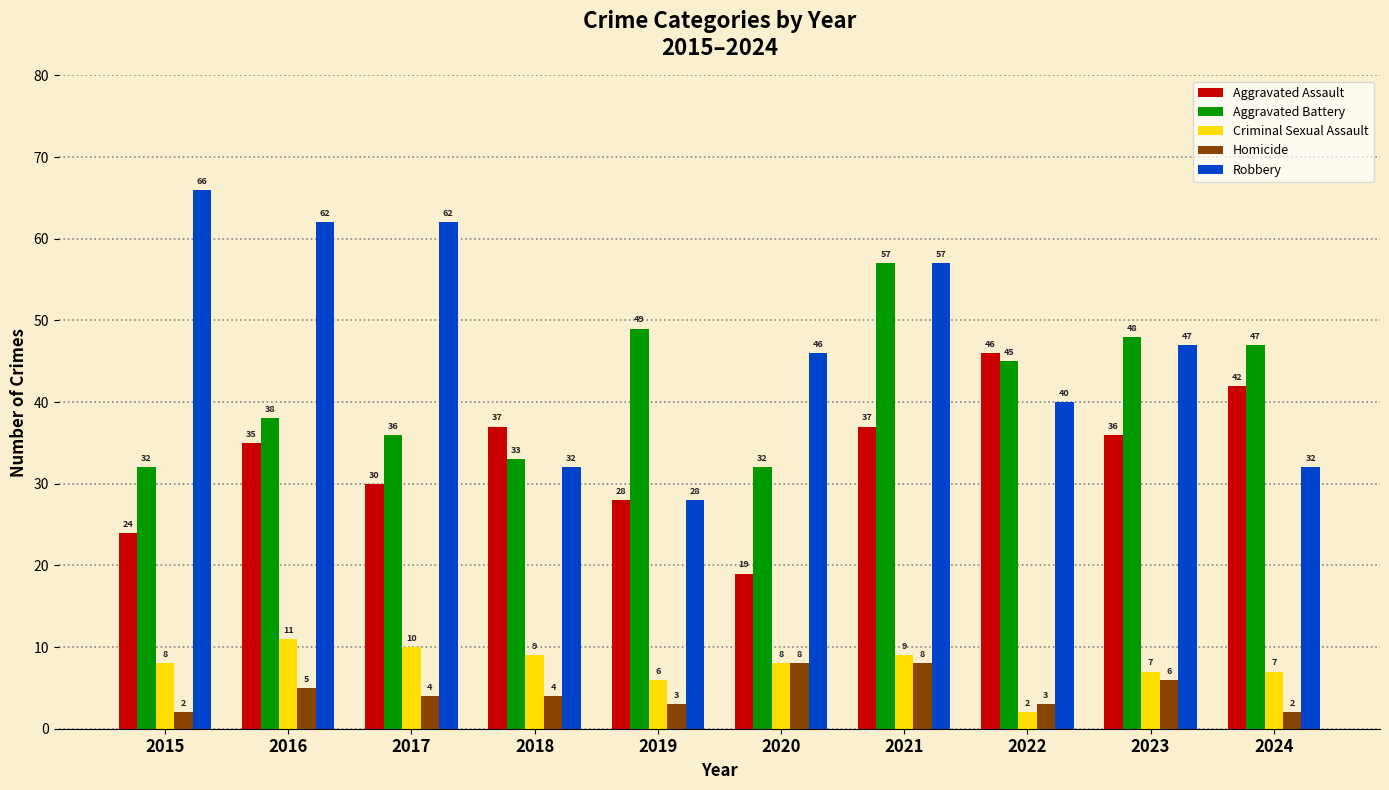

What is the average value of the Robbery series?

47